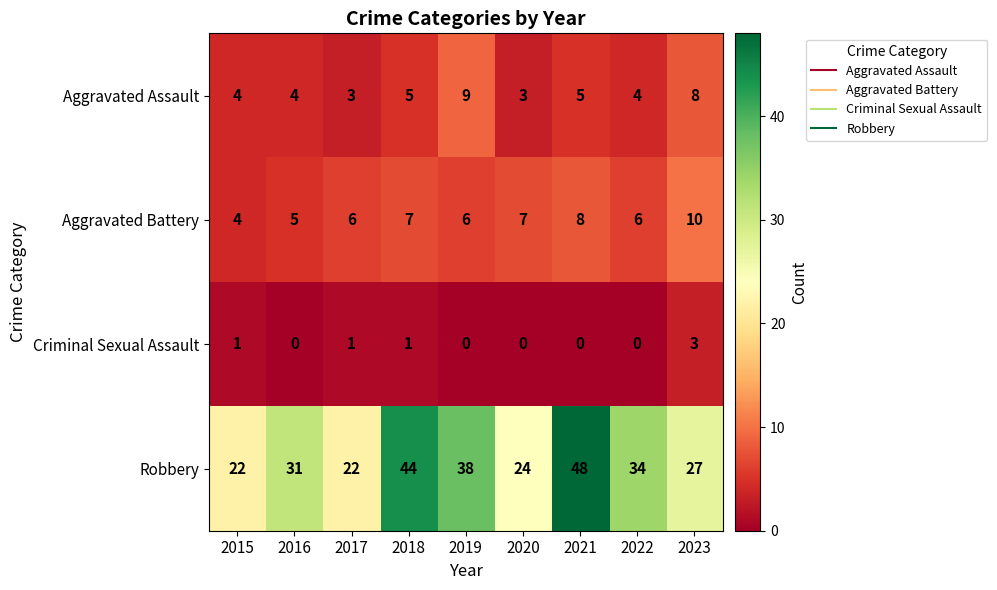

Which label corresponds to the largest value in the chart?

2021